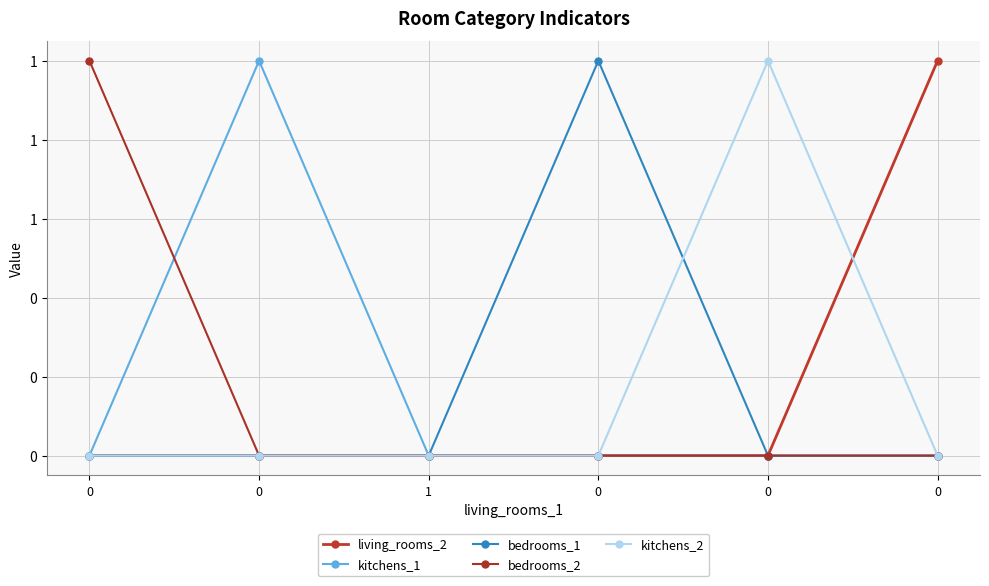

Rank the series by their maximum value, from highest to lowest.

living_rooms_2, kitchens_1, bedrooms_1, bedrooms_2, kitchens_2